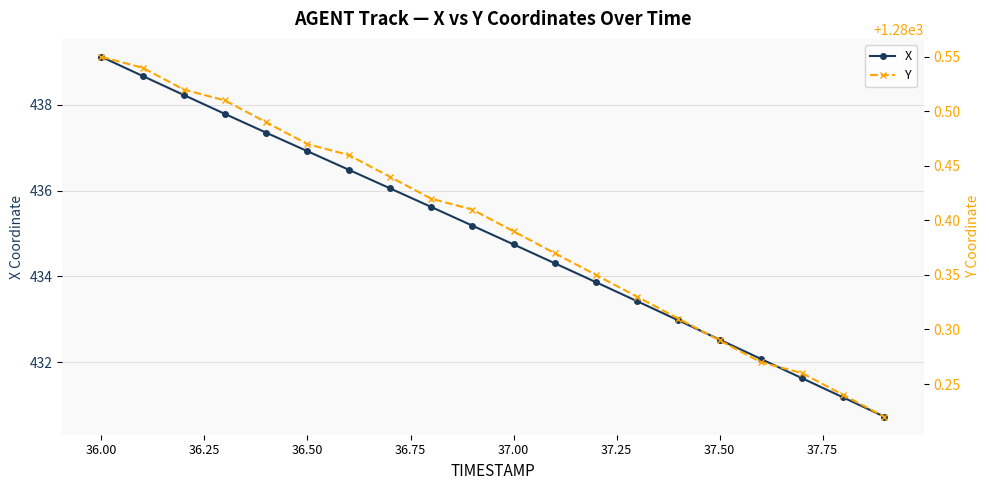

Is it true that X equals 787.3 at 36.00?

False